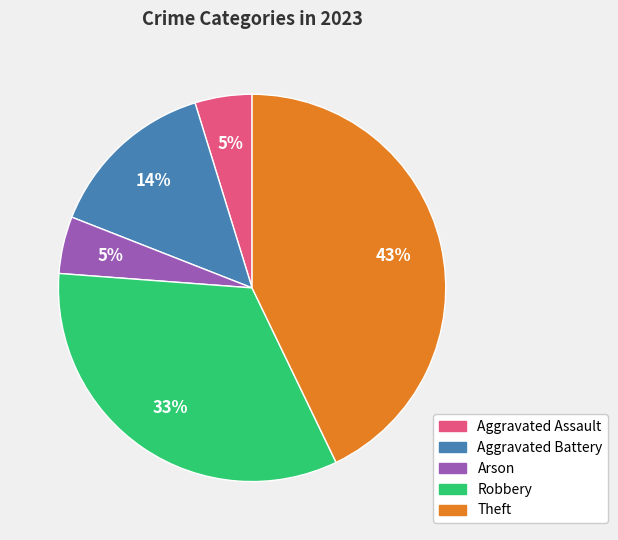

Between Theft and Robbery, which is larger?

Theft